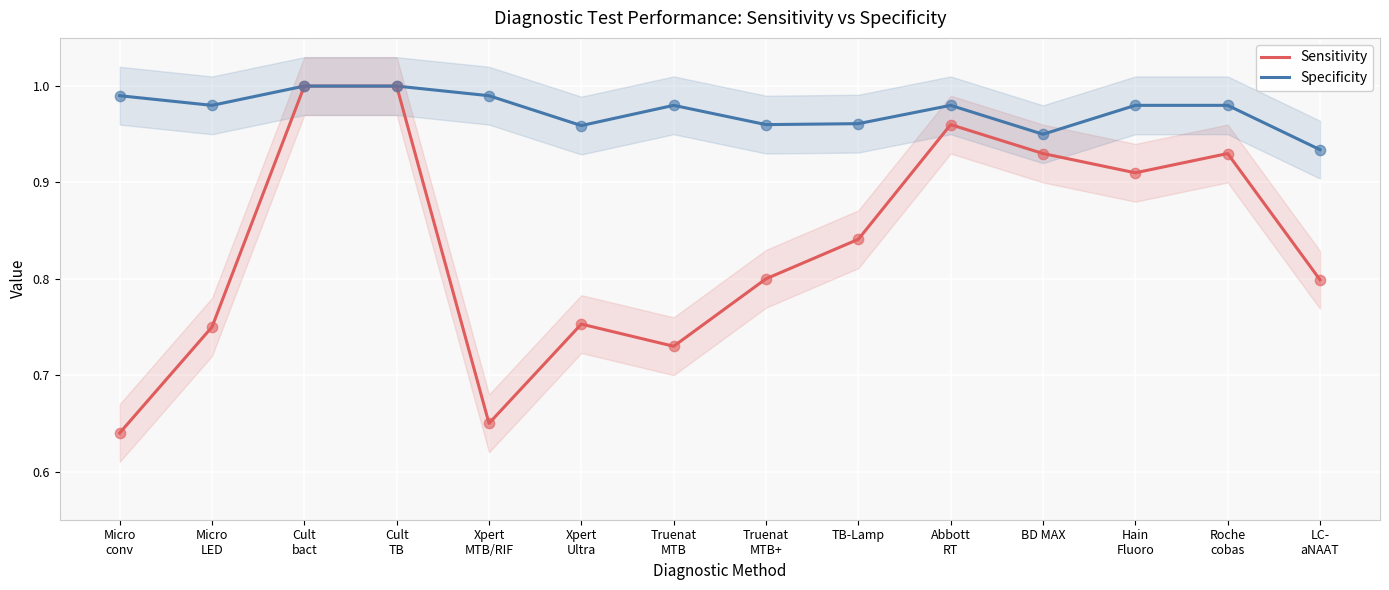

What is the total value across all series at Truenat
MTB+?

1.8